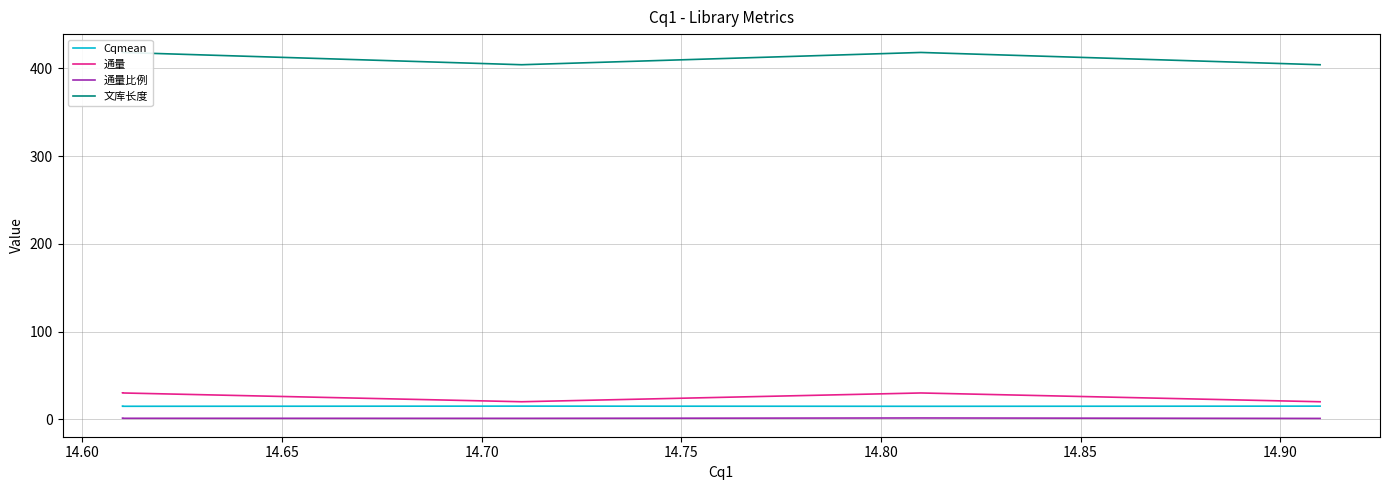

What are all the series names shown in the legend?

Cqmean, 通量, 通量比例, 文库长度